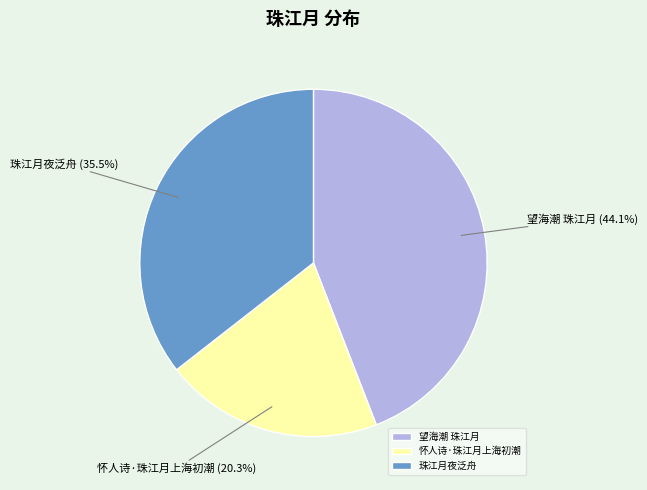

Is it true that 怀人诗·珠江月上海初潮 is 20% of the pie?

True